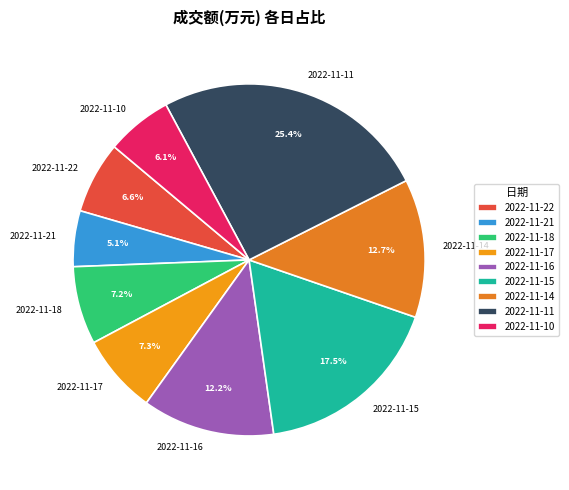

Is there a majority slice in this chart?

No